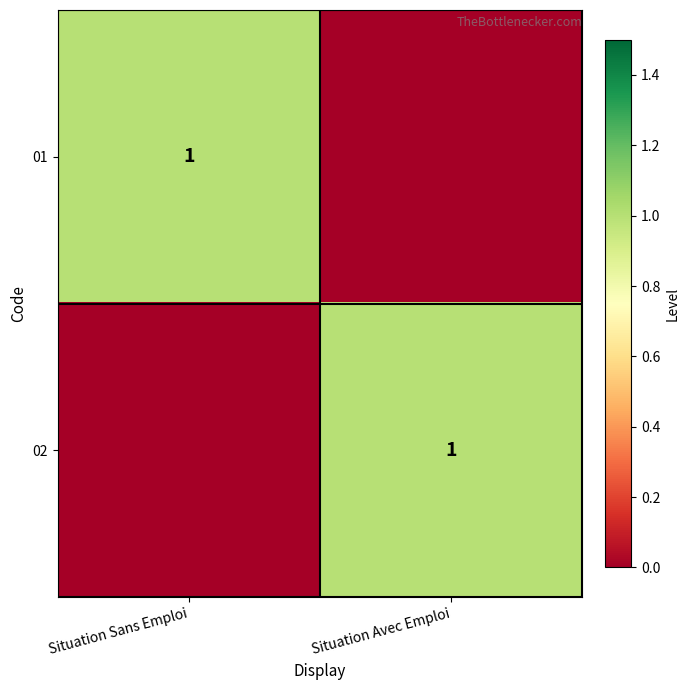

The 02 series shows 2 at Situation Avec Emploi. True or false?

False